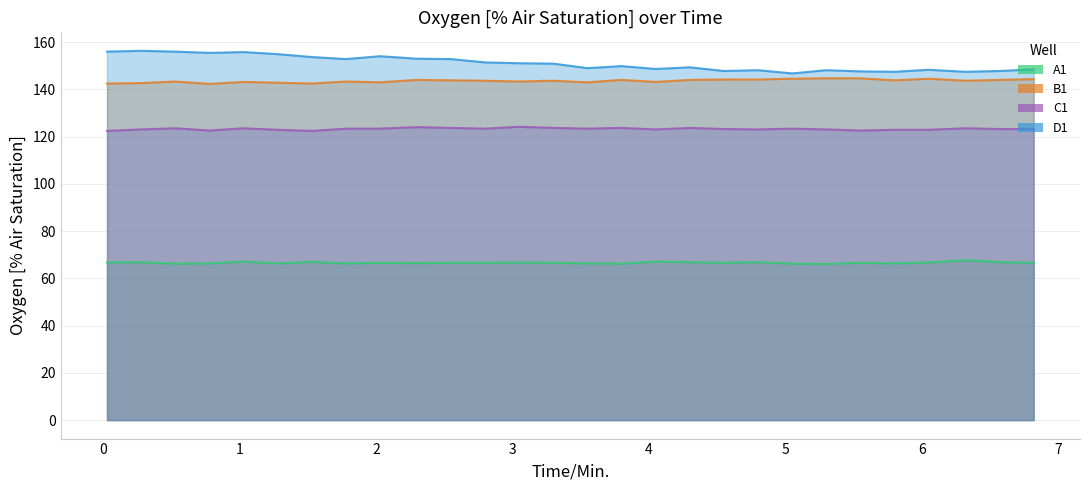

Count the number of data series in this chart.

4